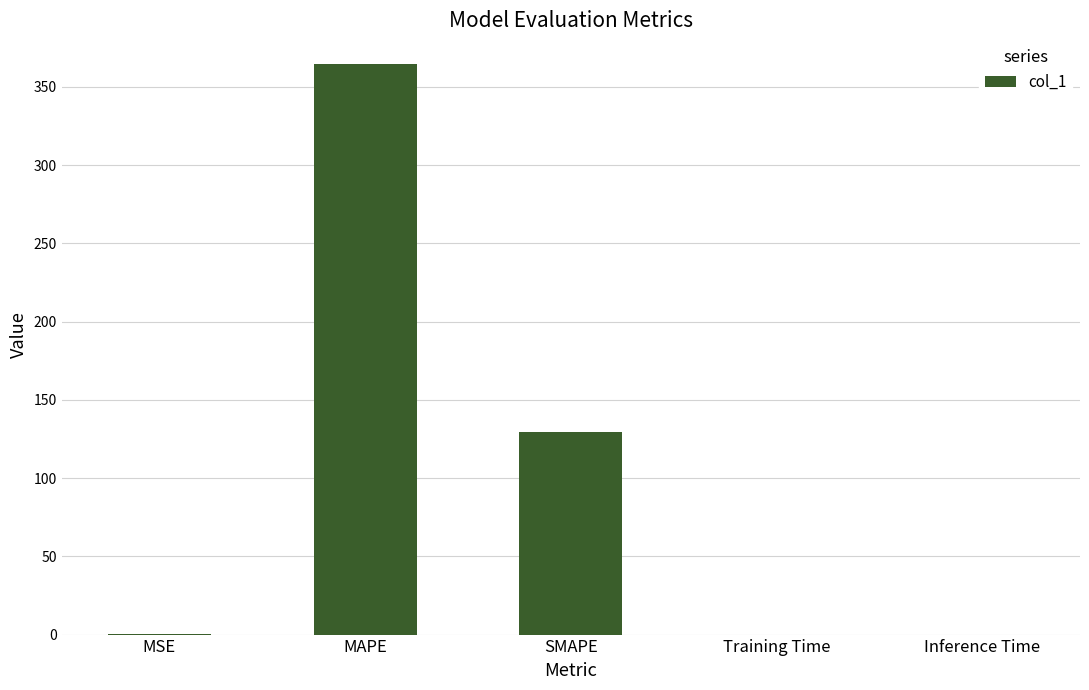

Which has a higher value, MSE or MAPE?

MAPE